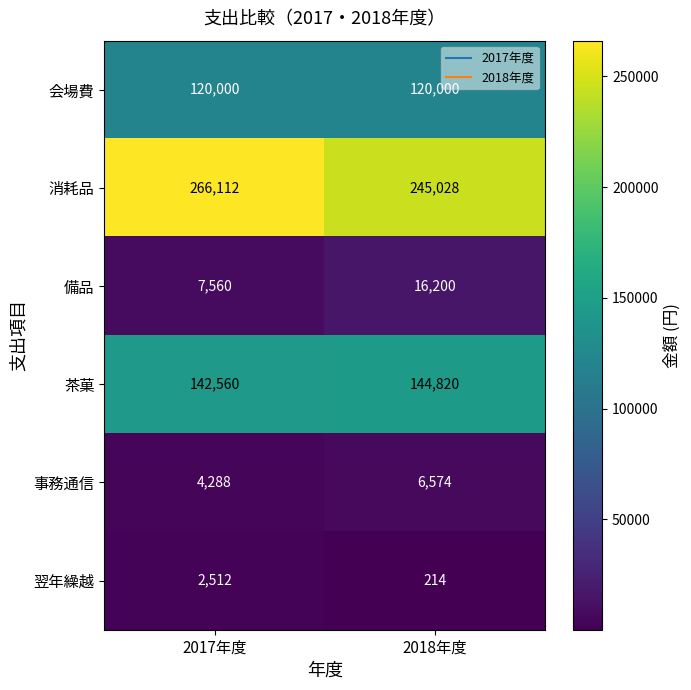

At how many categories does at least one series exceed 26242?

2